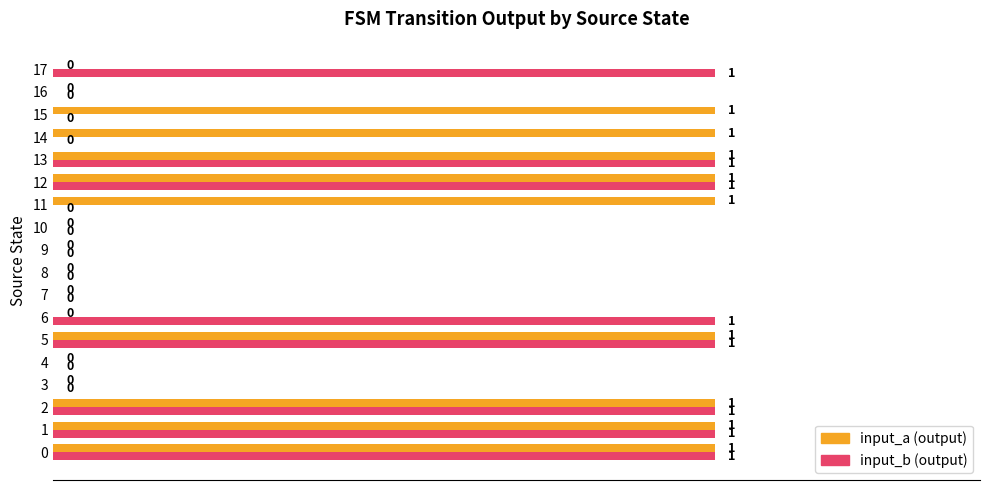

The value of input_a (output) at 10 is 0. True or false?

True